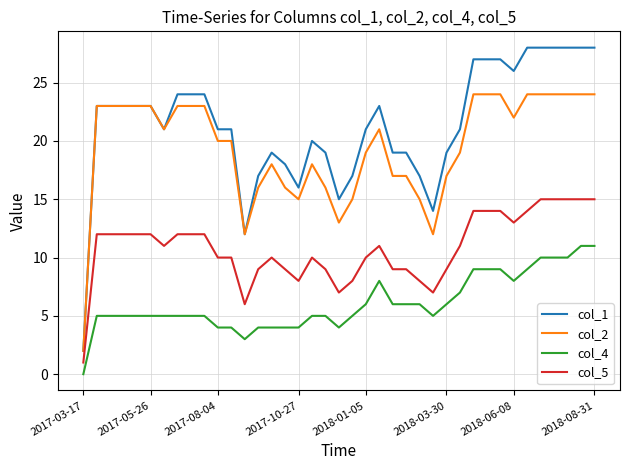

What are all the series names shown in the legend?

col_1, col_2, col_4, col_5